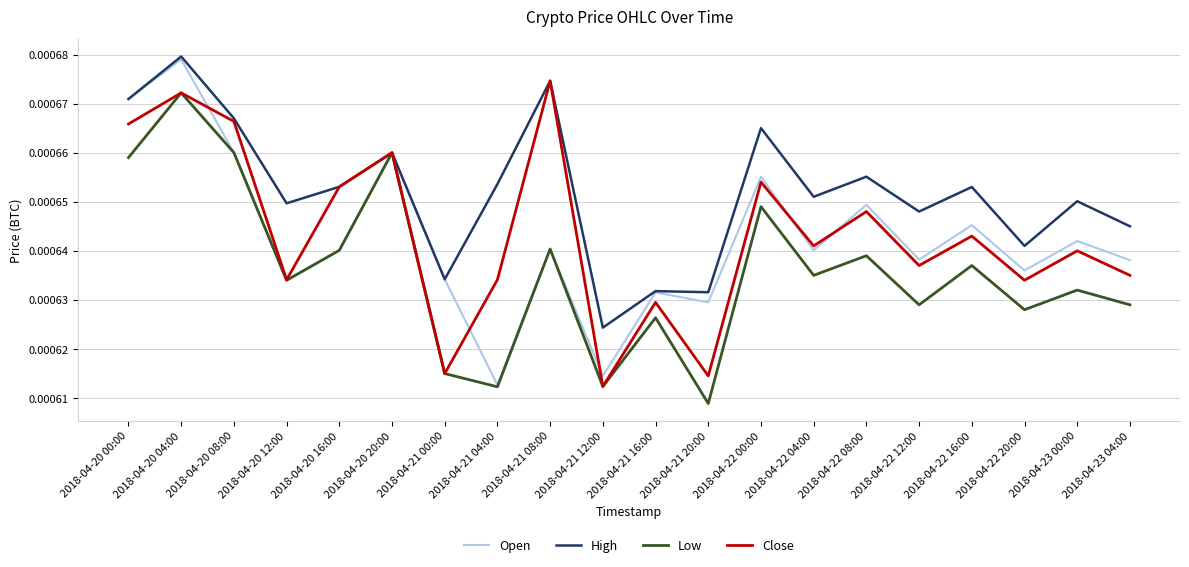

Which series has the largest total across all categories?

High